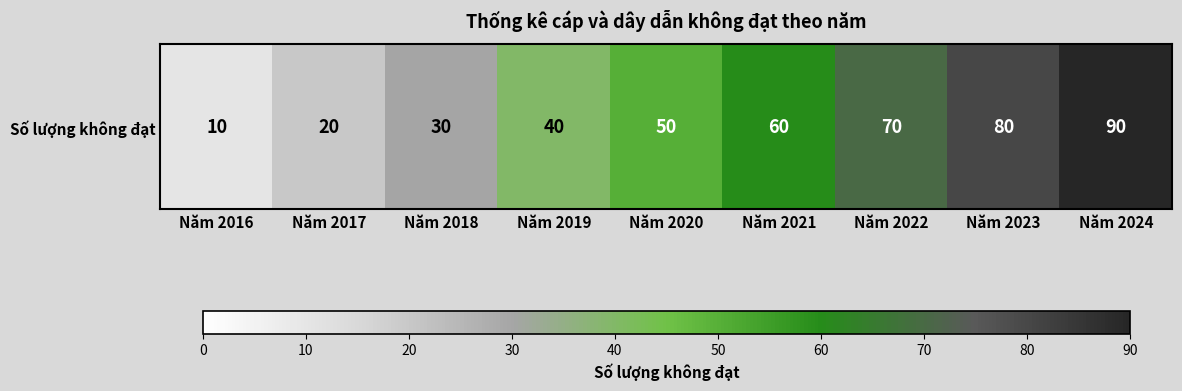

Rank the categories by value from lowest to highest.

Năm 2016, Năm 2017, Năm 2018, Năm 2019, Năm 2020, Năm 2021, Năm 2022, Năm 2023, Năm 2024